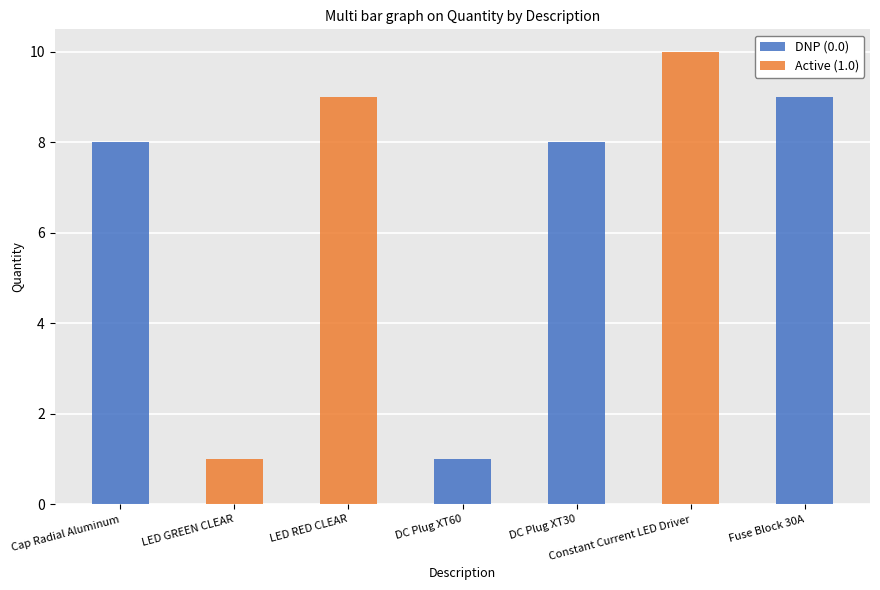

Which category has the highest value in the DNP (0.0) series?

Fuse Block 30A